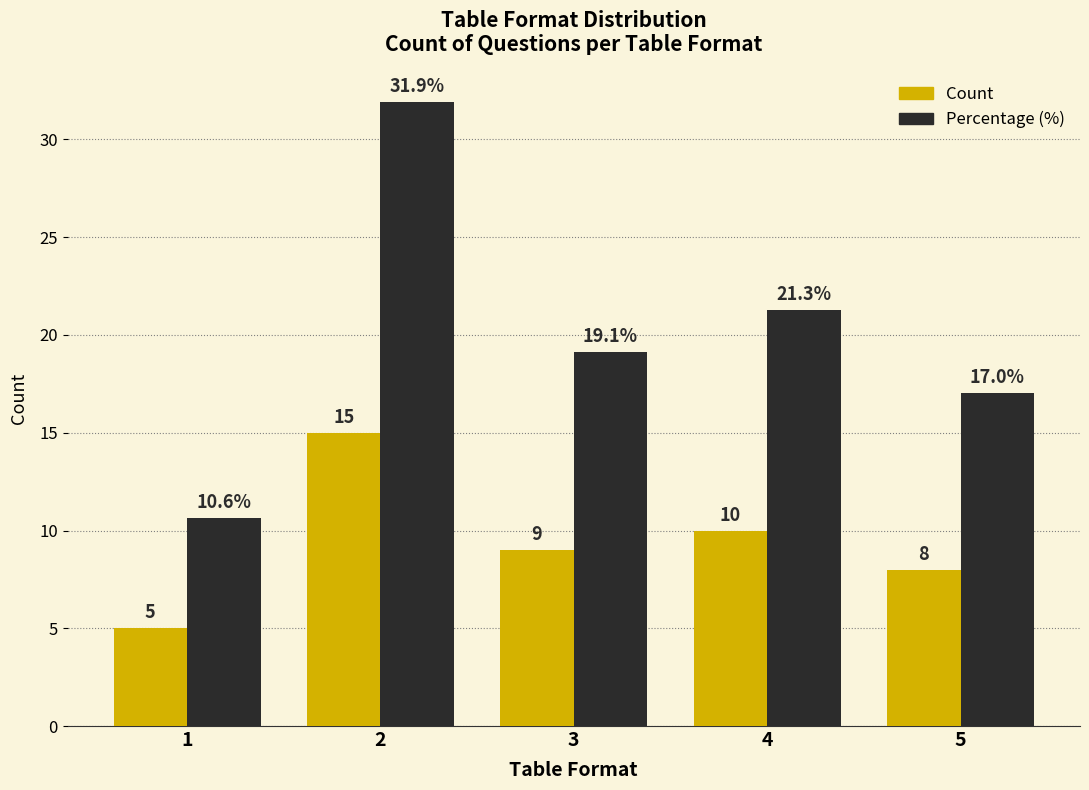

Reading right to left, extract all data points from this chart.

Count: 8.0	10.0	9.0	15.0	5.0
Percentage (%): 17.0	21.3	19.1	31.9	10.6